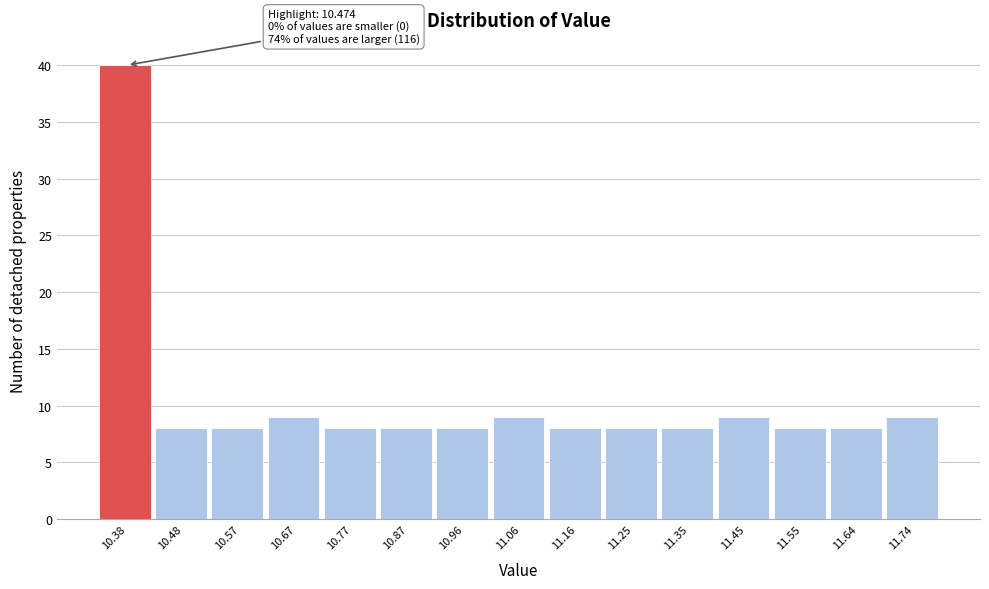

Reading left to right, transcribe all the data shown in this chart.

10.38=40	10.48=8	10.57=8	10.67=9	10.77=8	10.87=8	10.96=8	11.06=9	11.16=8	11.25=8	11.35=8	11.45=9	11.55=8	11.64=8	11.74=9